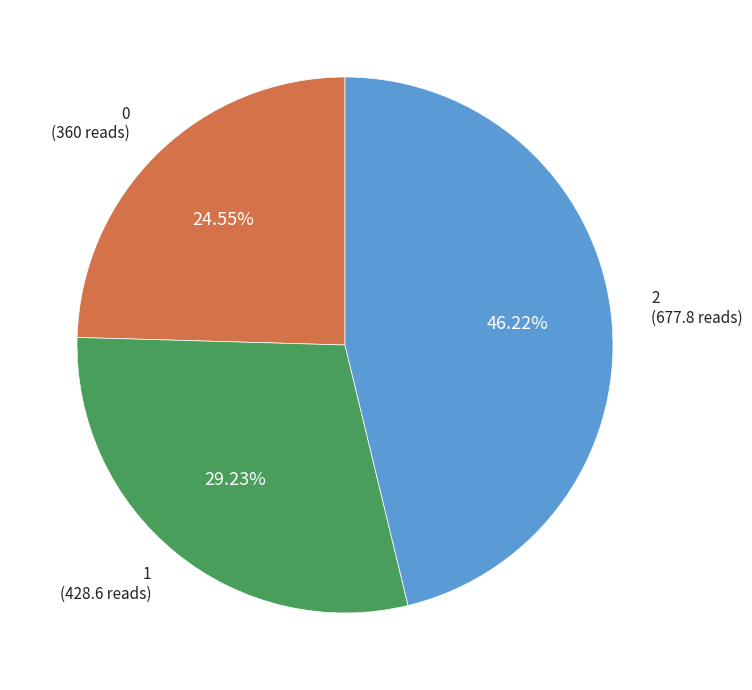

Is it true that 1 is 29% of the pie?

True